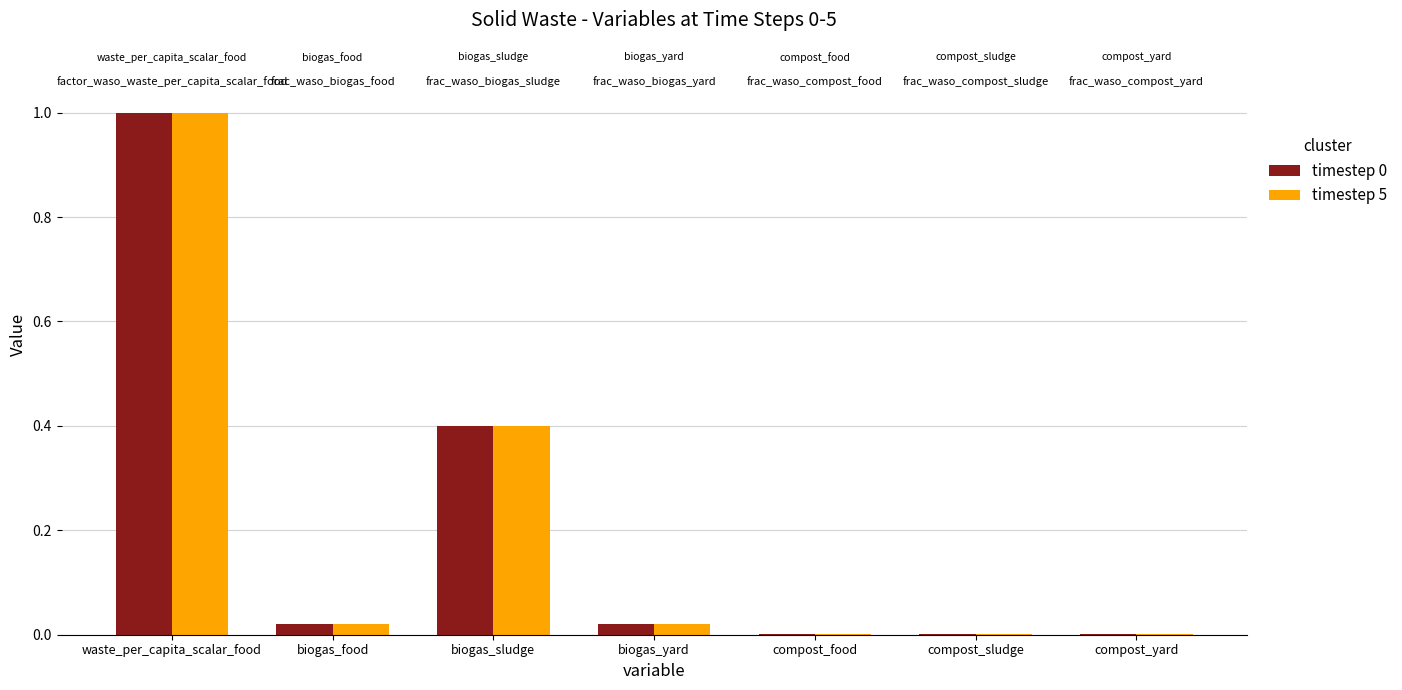

At which label does timestep 5 reach its peak?

waste_per_capita_scalar_food